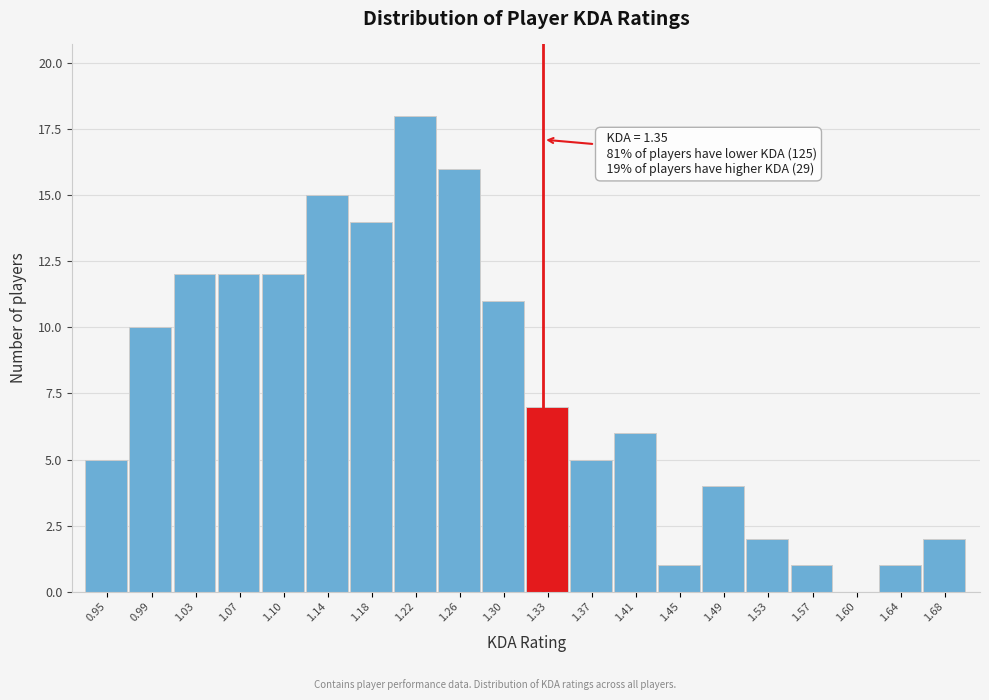

Reading left to right, transcribe all the data shown in this chart.

0.95=5	0.99=10	1.03=12	1.07=12	1.10=12	1.14=15	1.18=14	1.22=18	1.26=16	1.30=11	1.33=7	1.37=5	1.41=6	1.45=1	1.49=4	1.53=2	1.57=1	1.60=0	1.64=1	1.68=2